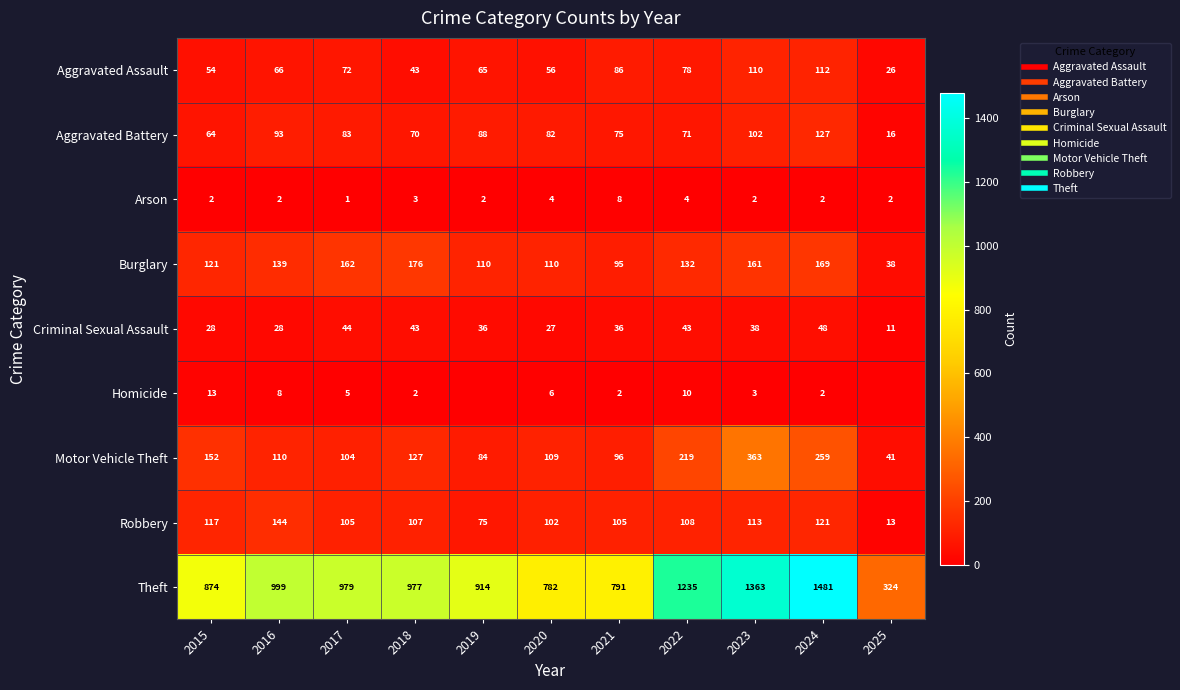

Between 2017 and 2022, which is larger?

2022